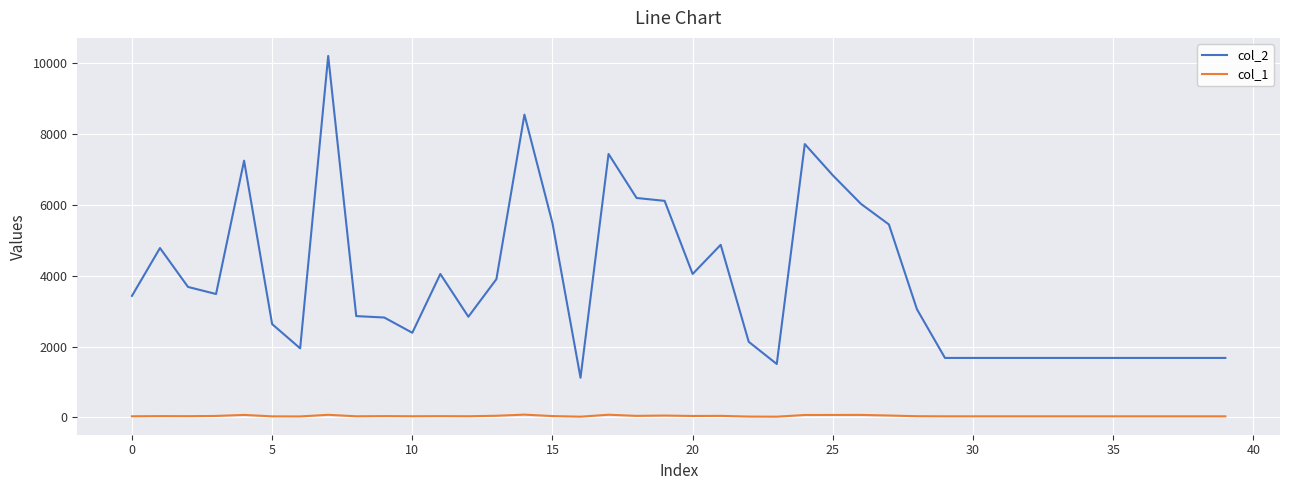

What is the difference between the maximum and minimum values in the col_1 series?

58